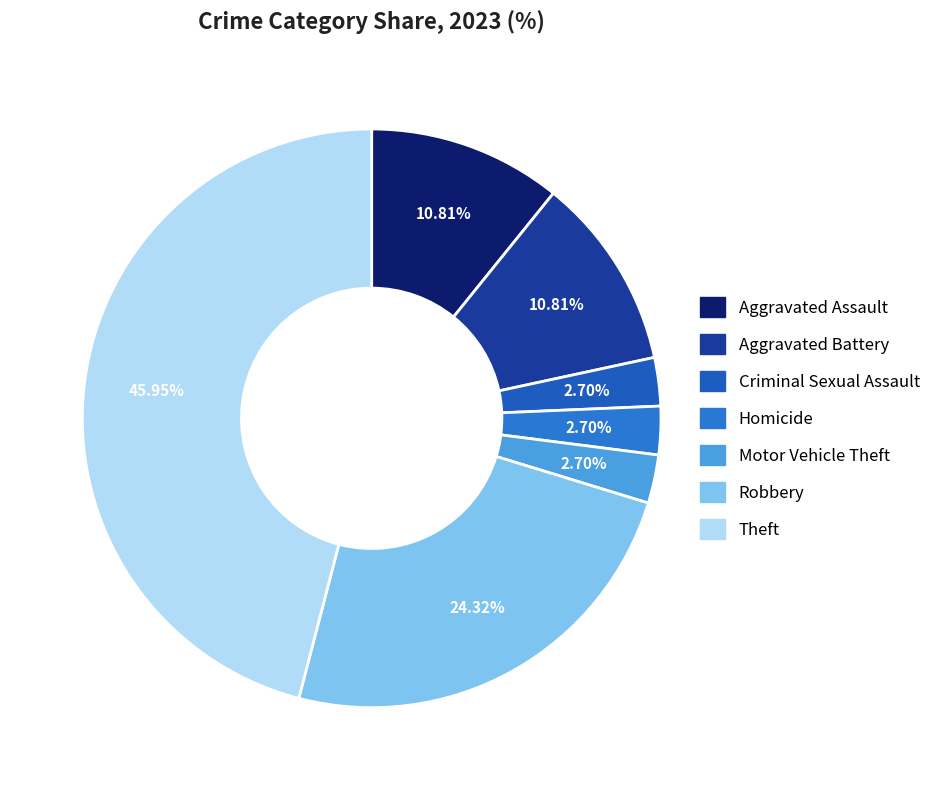

To the nearest percent, what is the difference between the Theft and Aggravated Battery slice percentages?

35%